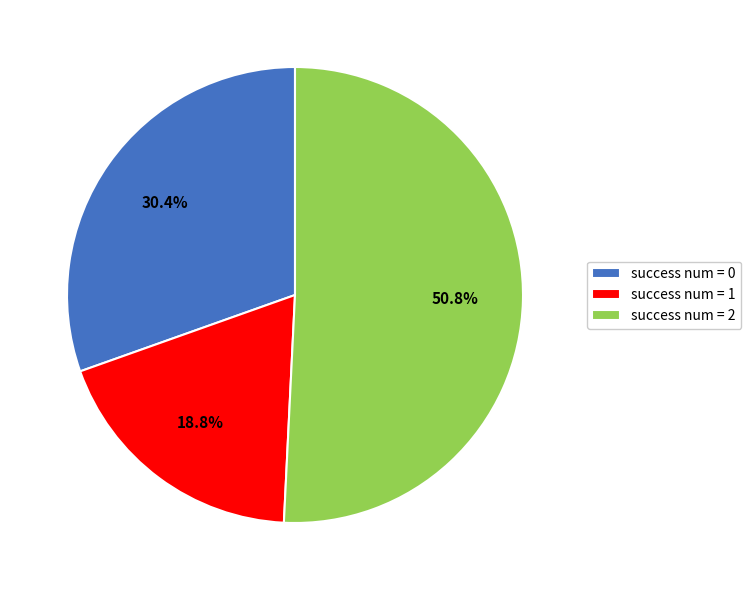

What is the majority slice?

success num = 2